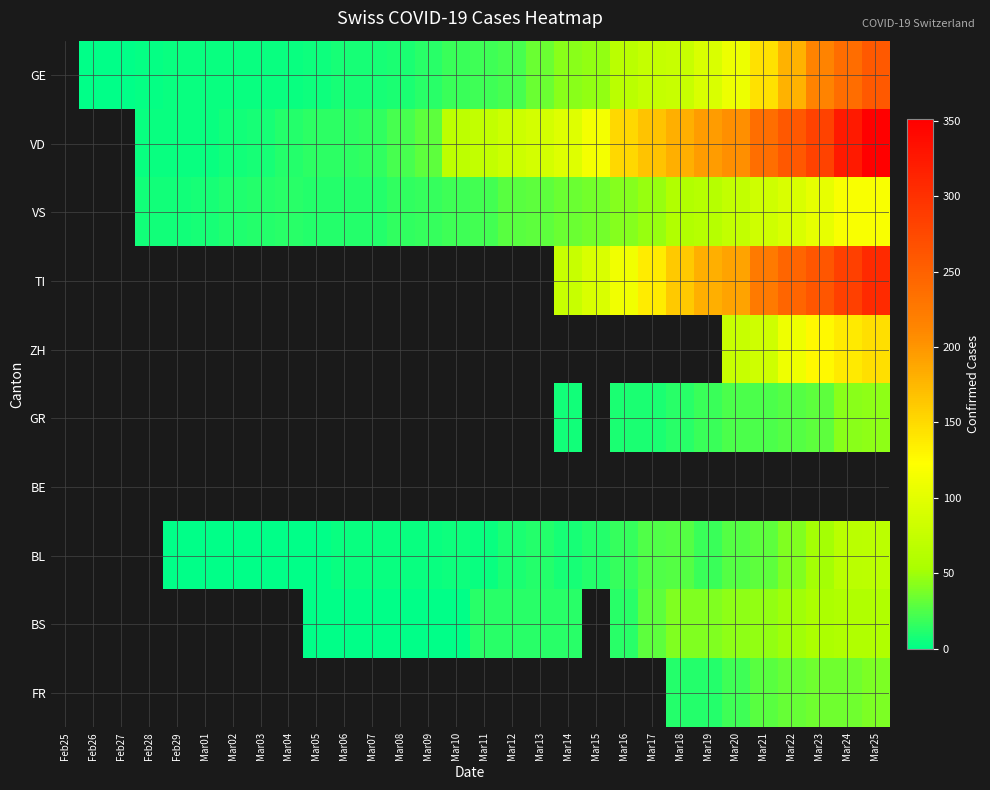

What is the difference between the highest and lowest values at Mar22?

233.0